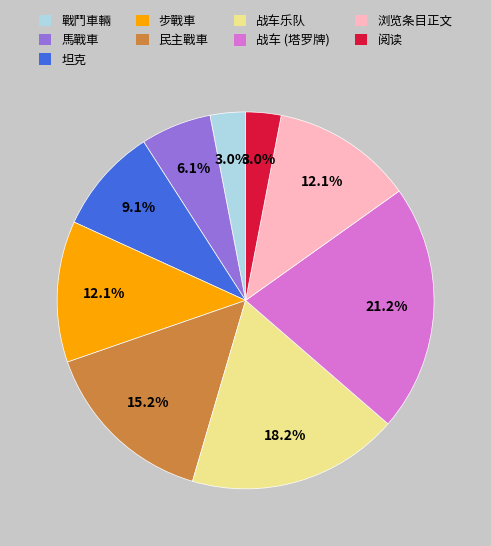

Does any single category account for the majority?

No